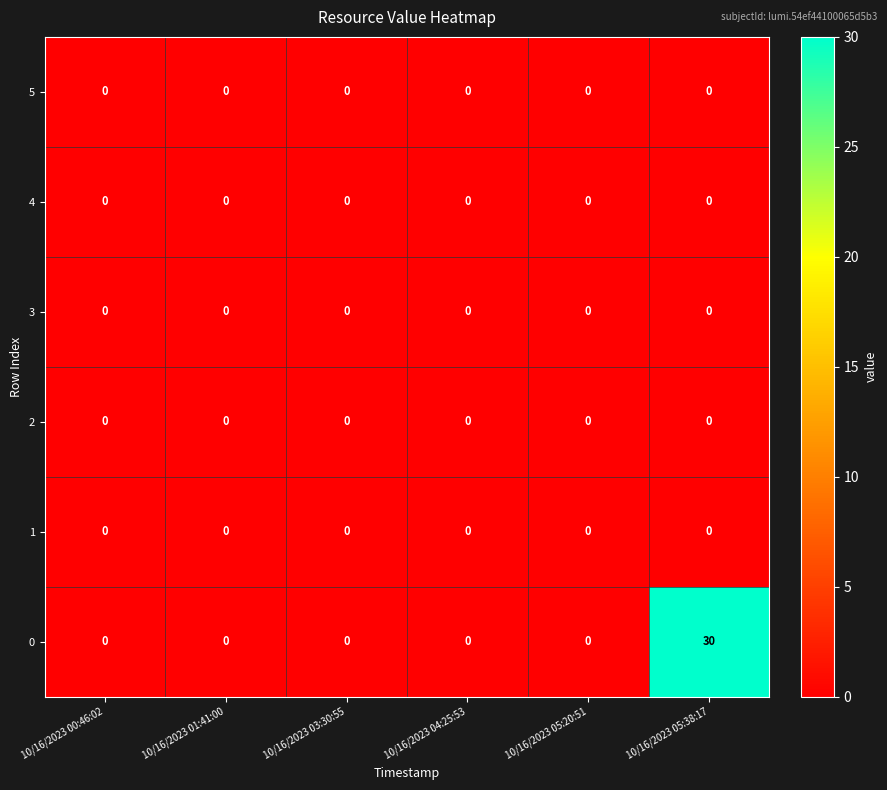

What is the average value of the 0 series?

5